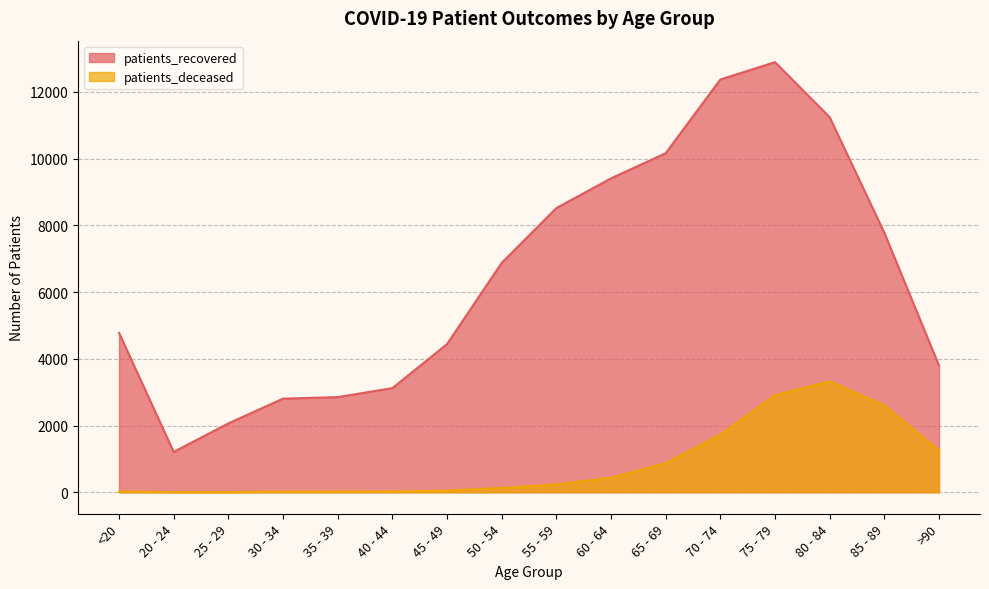

What is the average value of the patients_deceased series?

852